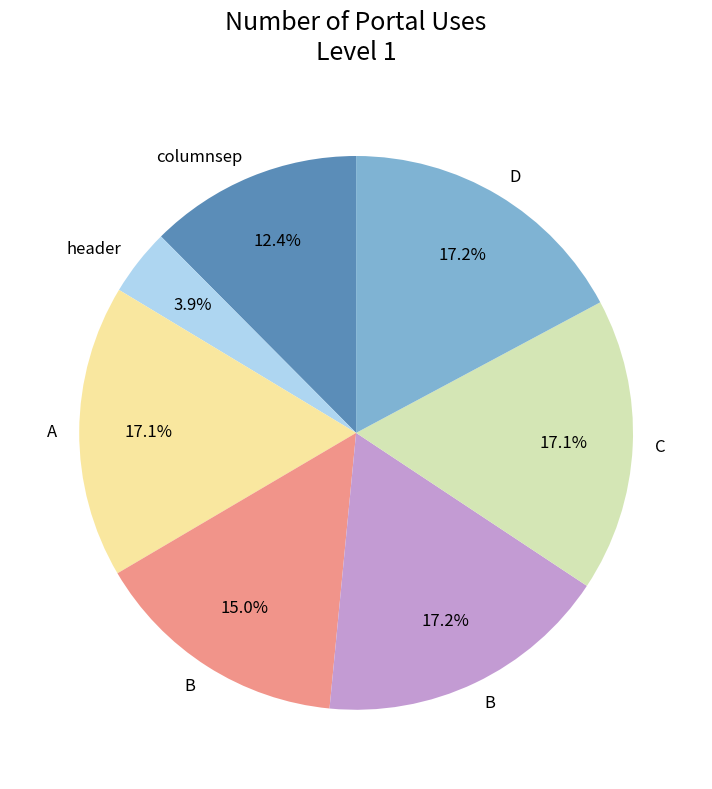

Is there any slice that represents more than half of the pie?

No